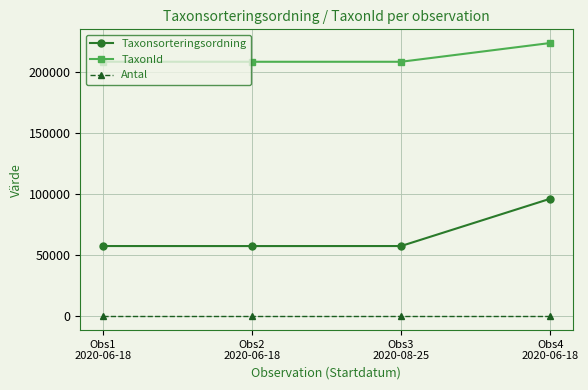

What is the label of the 2nd point from the right?

Obs3
2020-08-25